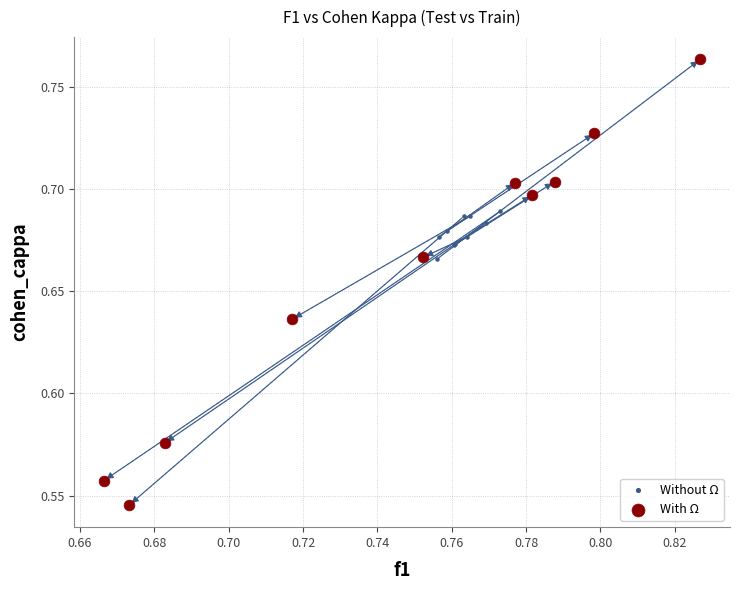

Which series has the widest spread of Y values?

With Ω